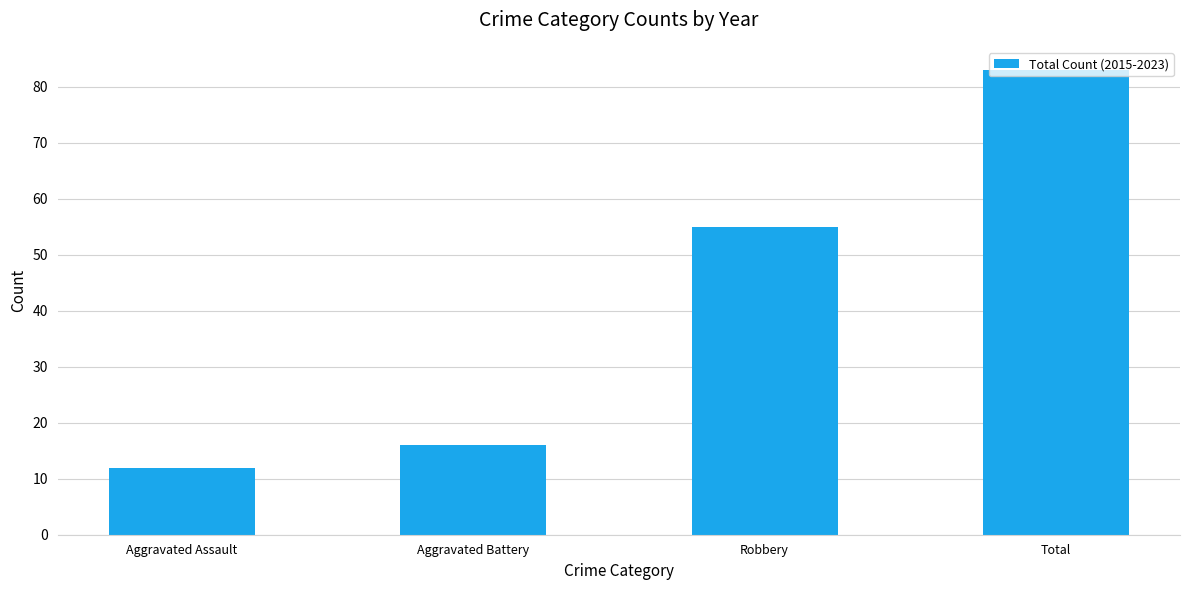

What is the difference between the maximum and minimum values?

71